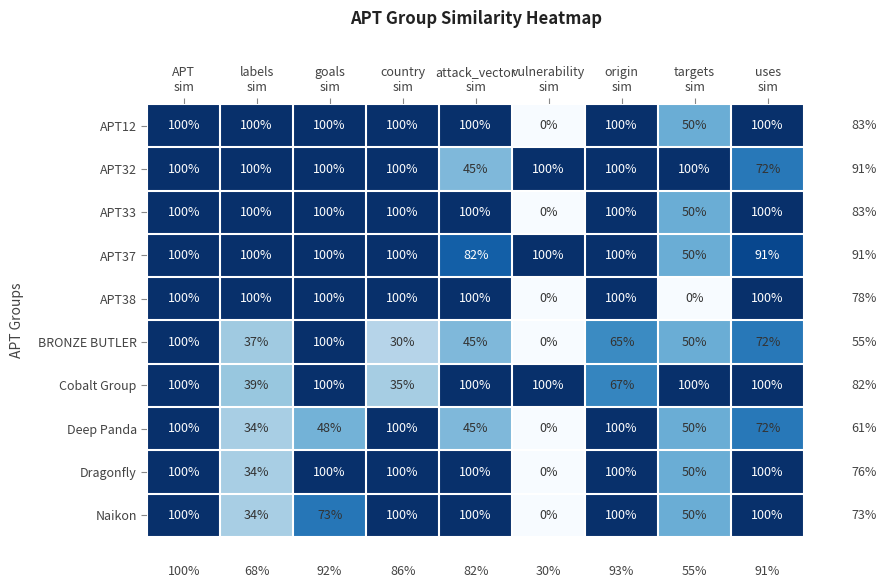

What is the sum of all APT32 values?

817